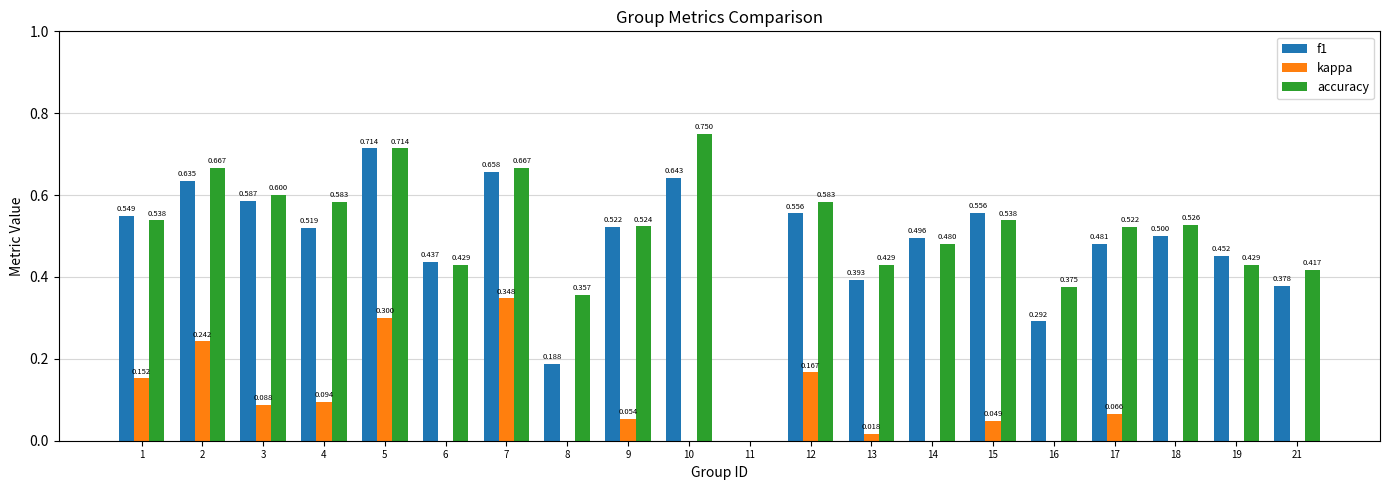

The value of kappa at 10 is 0.2. True or false?

False